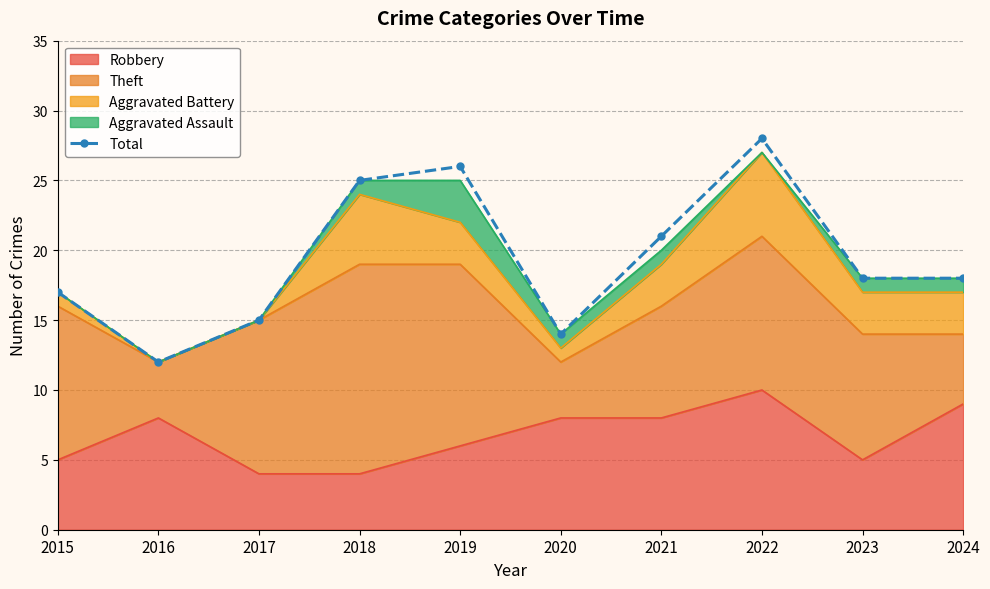

List the labels in order of value, smallest first.

2016, 2020, 2017, 2015, 2023, 2024, 2021, 2018, 2019, 2022